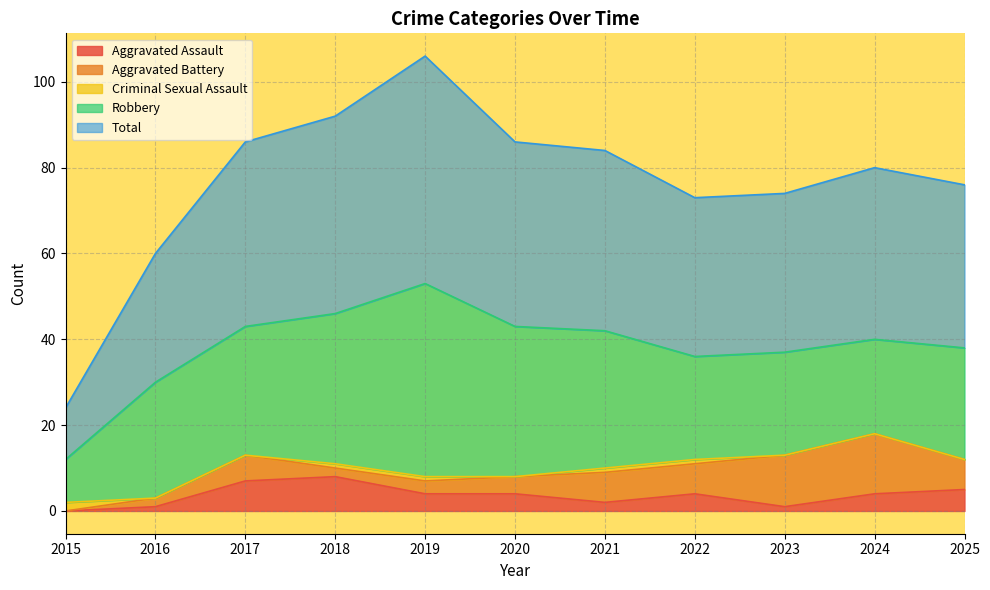

How many lines are shown in the chart?

5